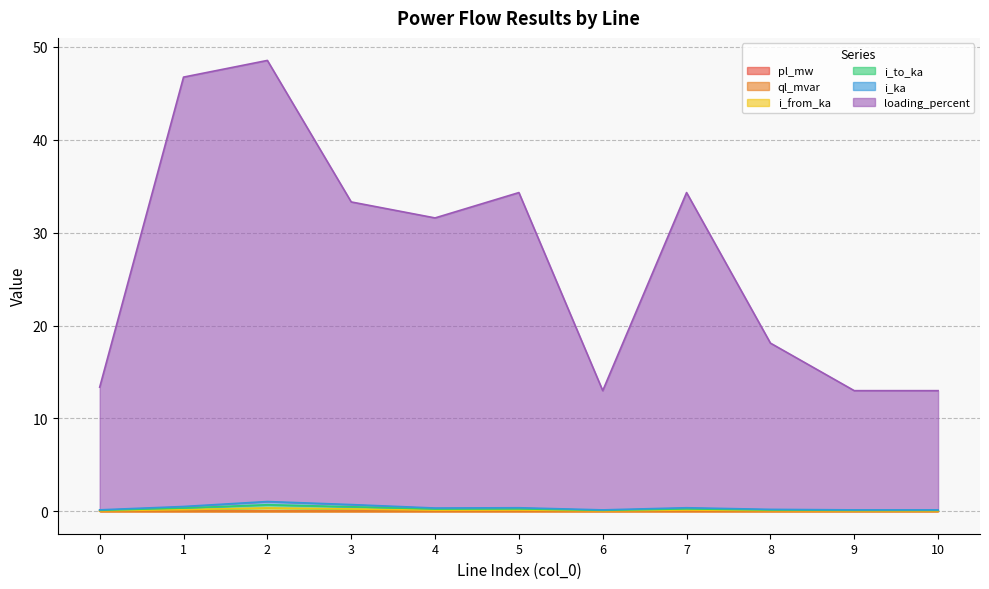

True or false: loading_percent has more than 0 interior local peaks.

True